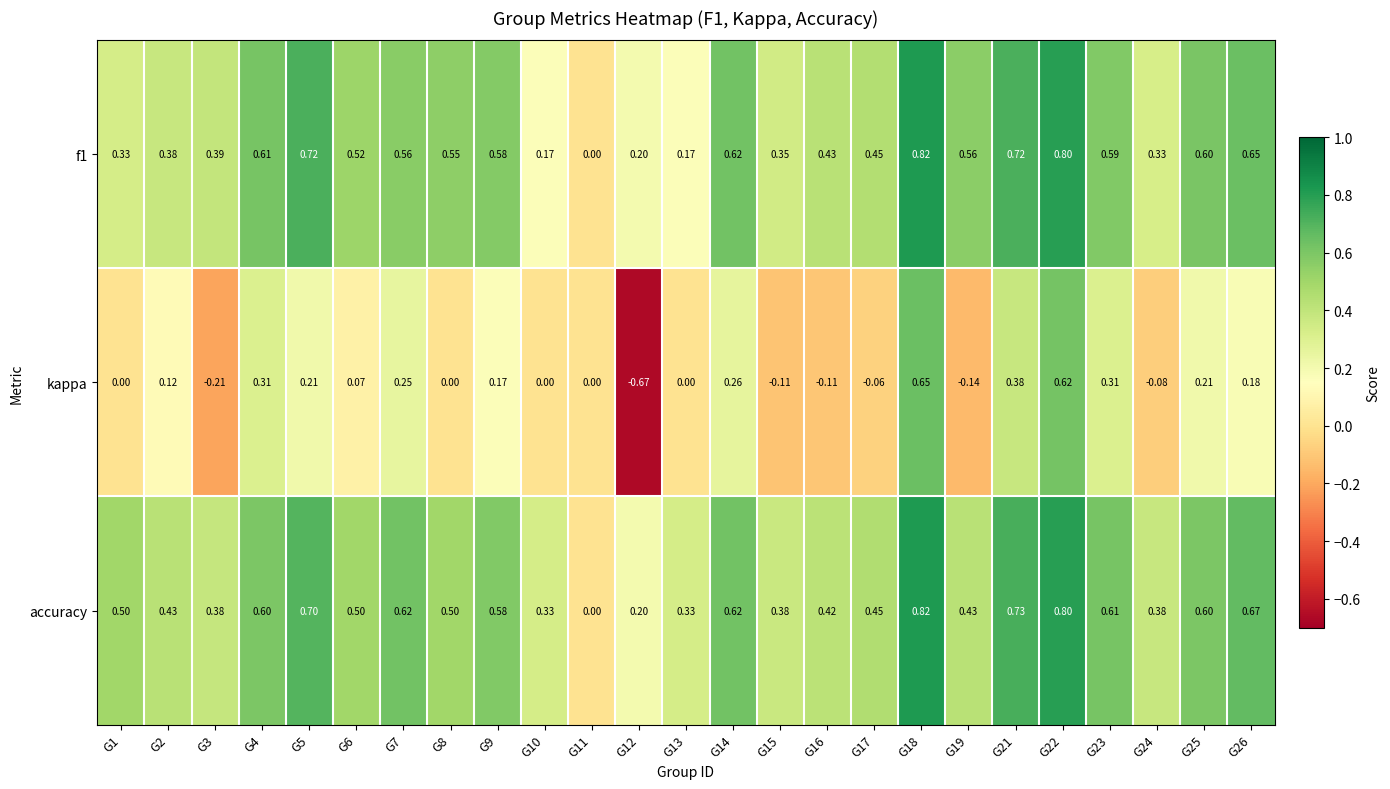

Which series changed the most between G2 and G25?

f1